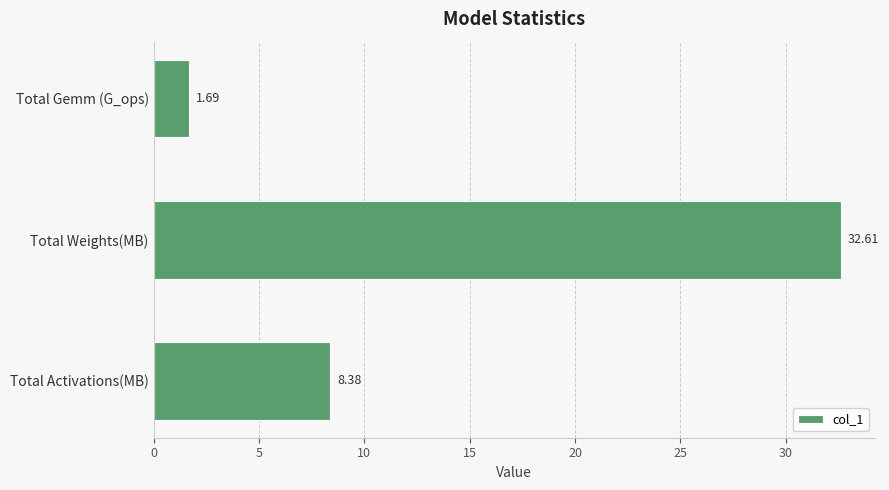

At which label is the value closest to 17?

Total Activations(MB)